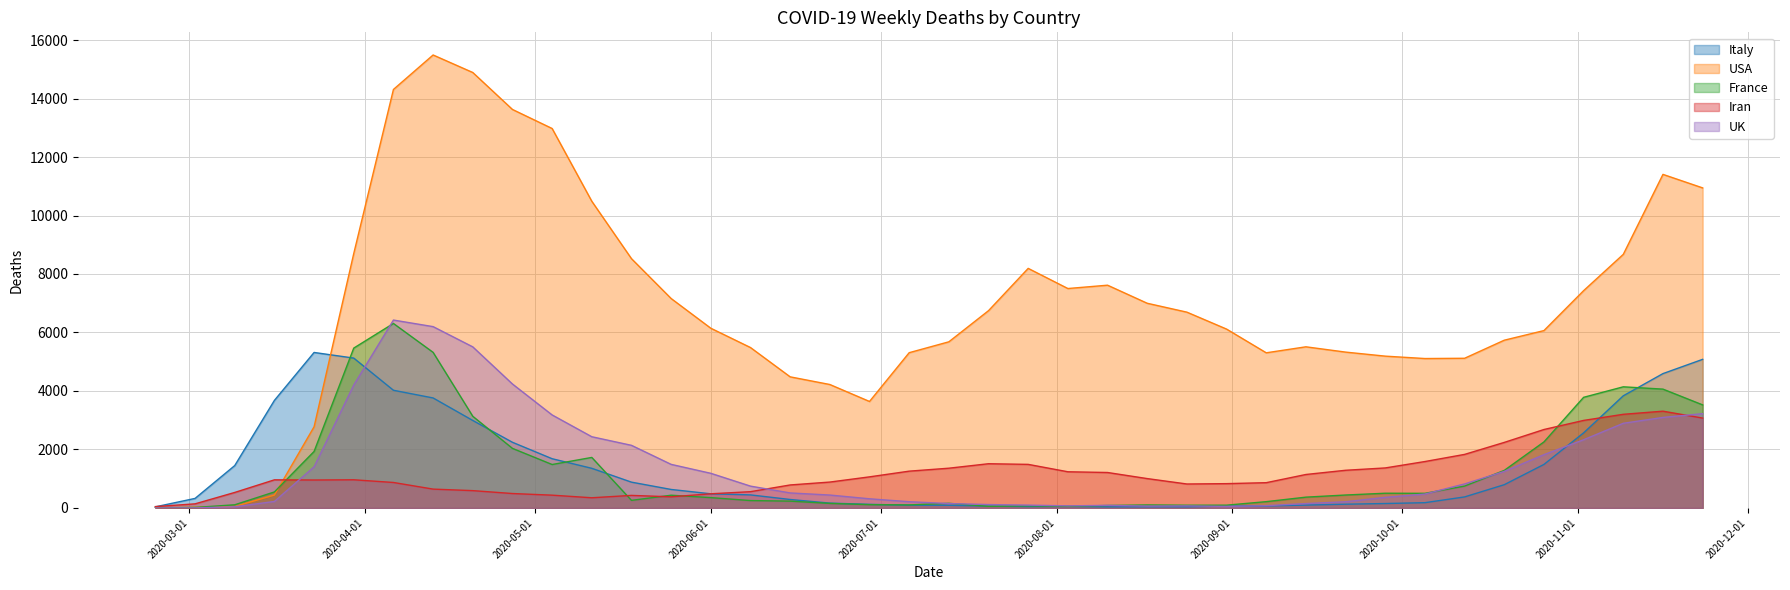

True or false: Italy and Iran cross at least once.

True